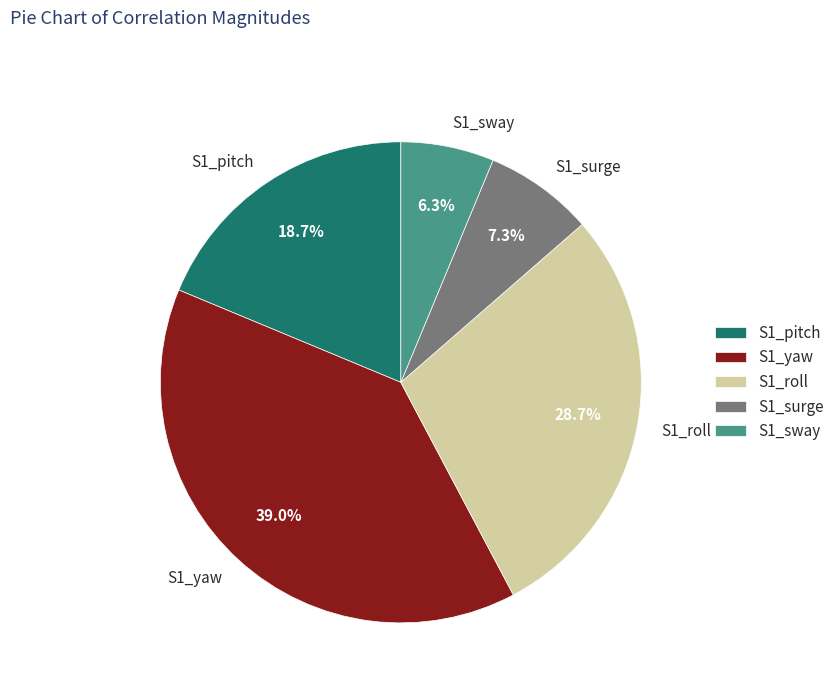

What percentage is the S1_pitch slice, to the nearest percent?

19%